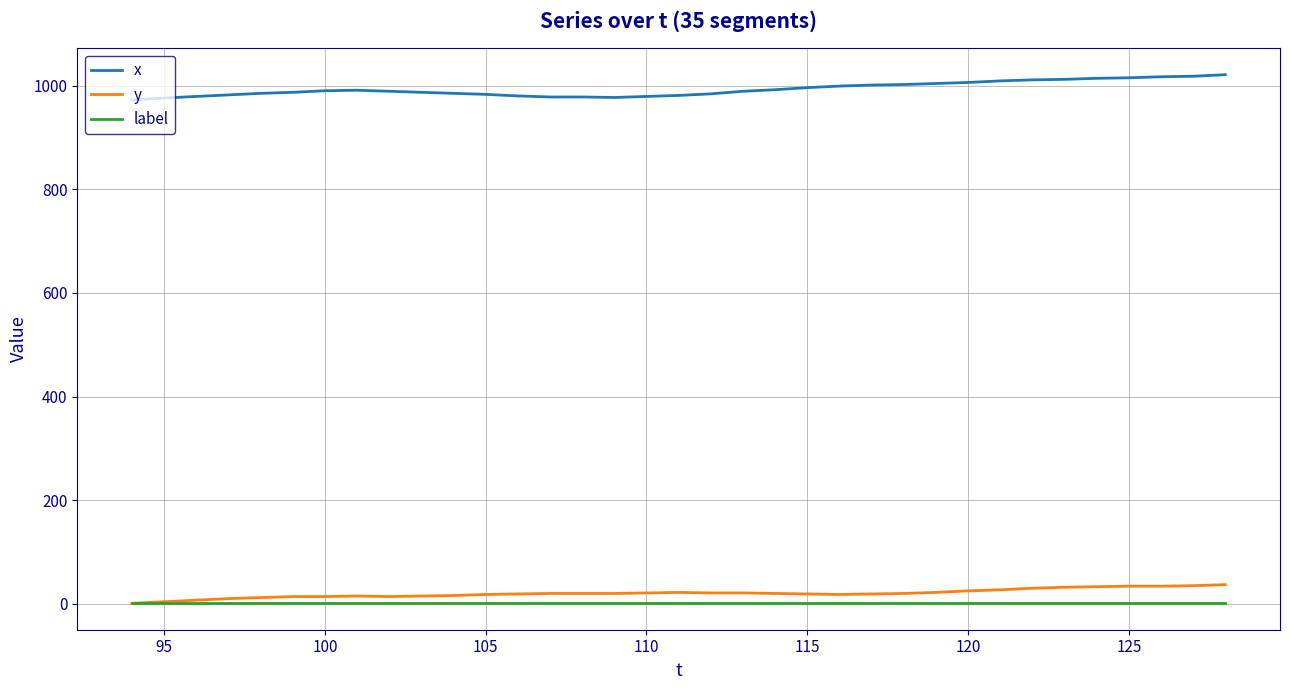

What is the greatest value displayed?

1021